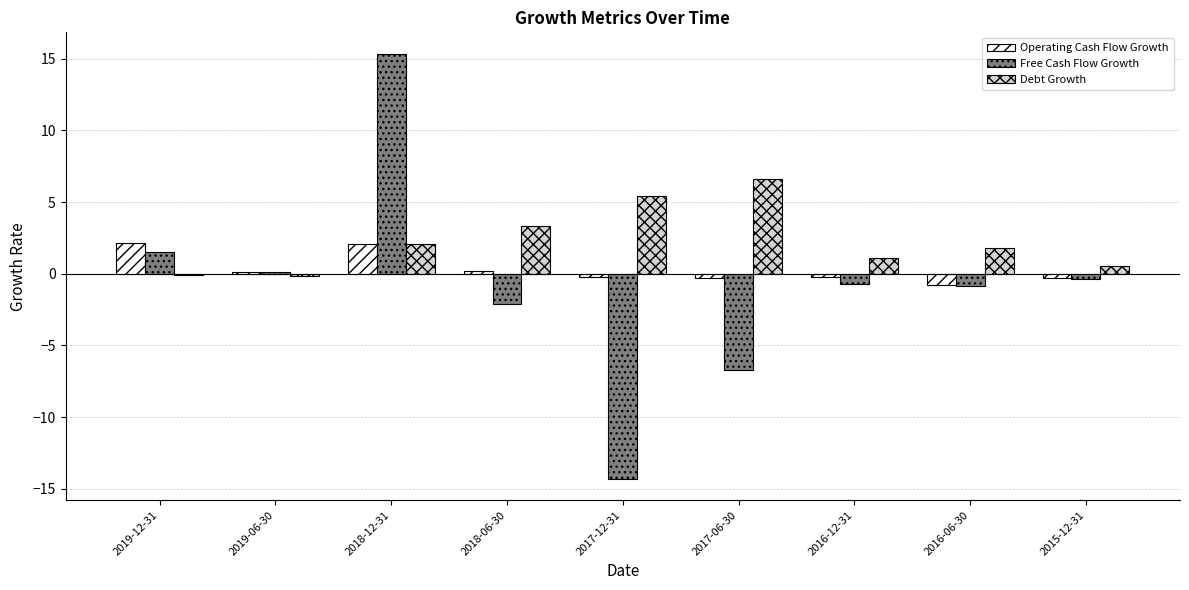

Which series has the largest total across all categories?

Debt Growth